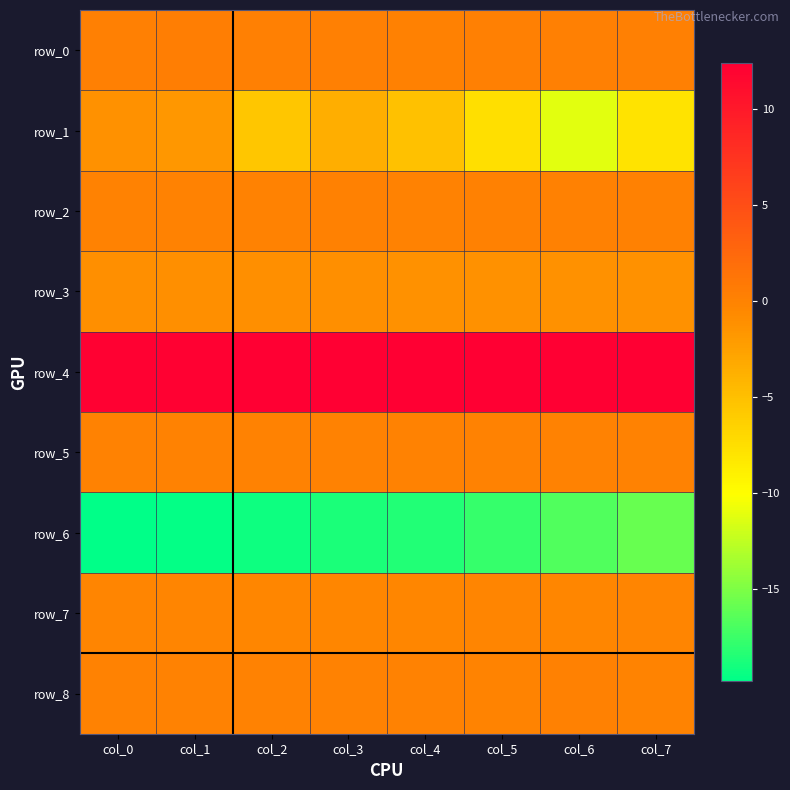

List the series in order of their peak value, highest first.

row_4, row_0, row_2, row_8, row_5, row_7, row_3, row_1, row_6